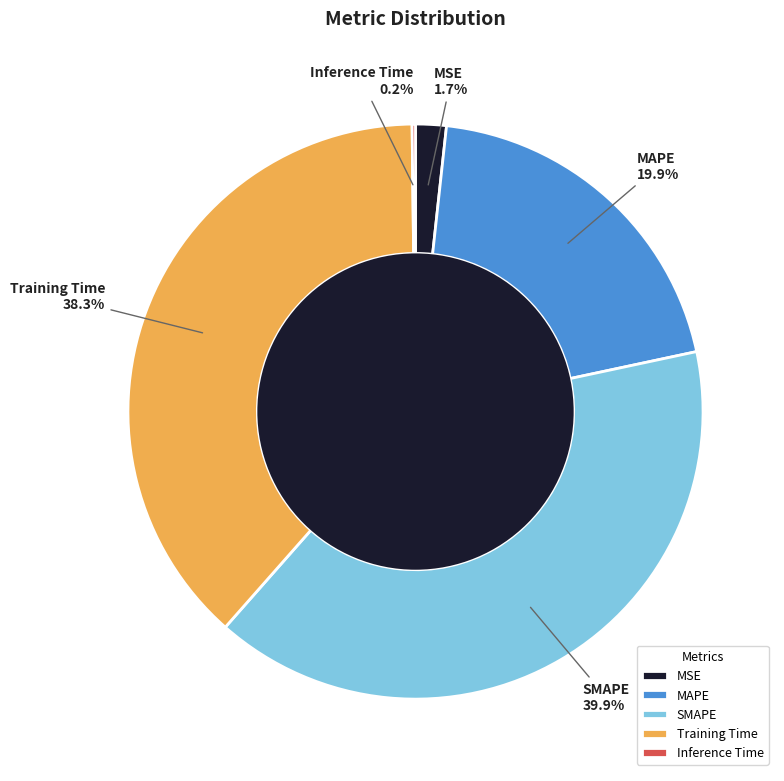

Between SMAPE and MSE, which is larger?

SMAPE